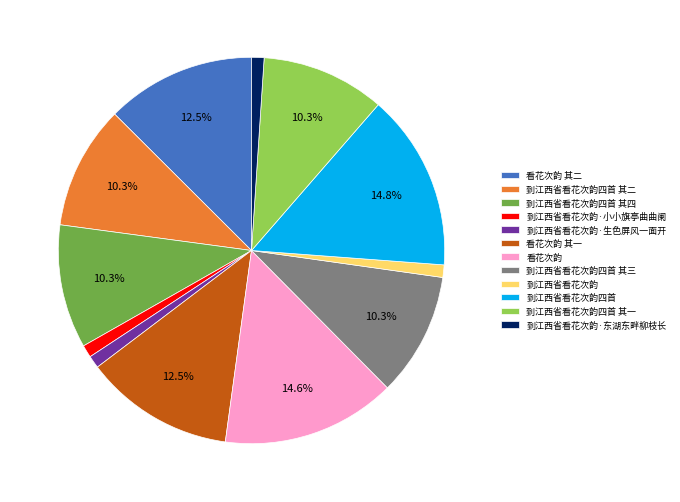

What percentage is the 到江西省看花次韵·东湖东畔柳枝长 slice, to the nearest percent?

1%